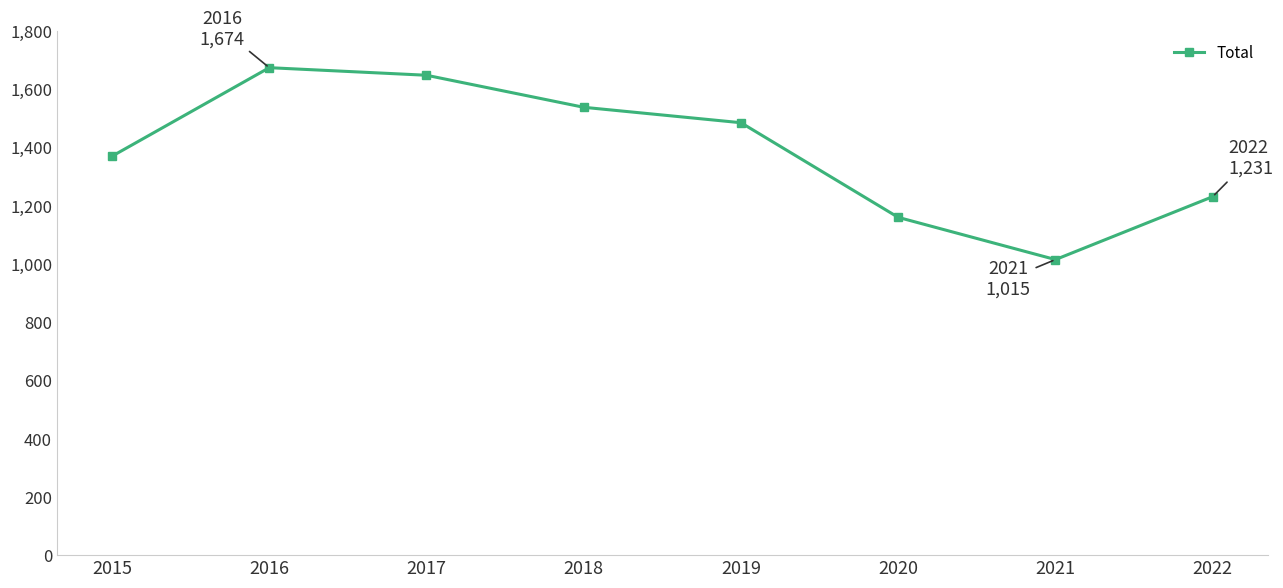

What is the value of the 3rd point from the left?

1648